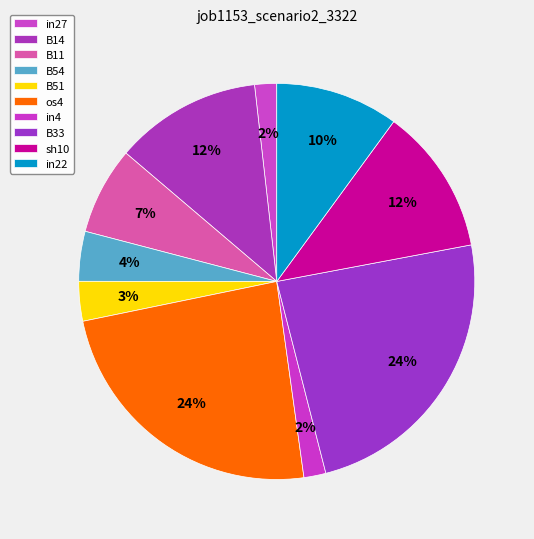

How much of the chart is everything except B54?

95.9%